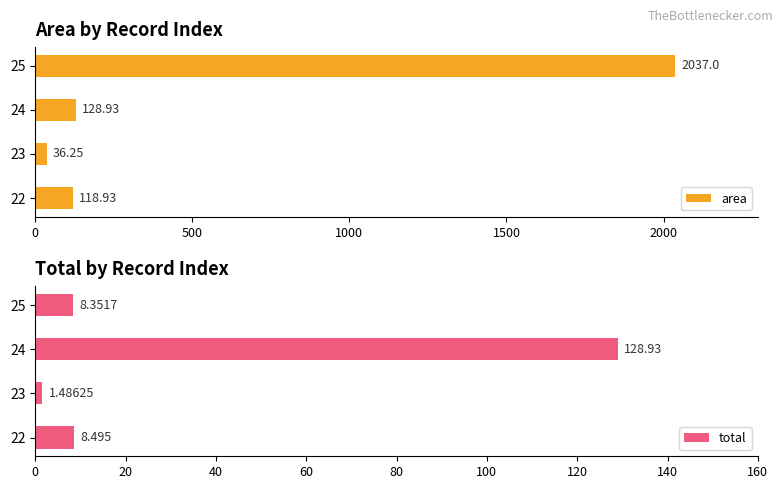

Rank the categories by area value from highest to lowest.

25, 24, 22, 23